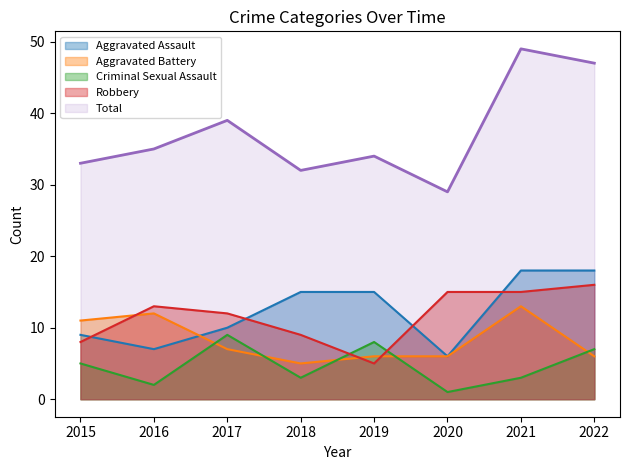

Rank the series by their maximum value, from highest to lowest.

Total, Aggravated Assault, Robbery, Aggravated Battery, Criminal Sexual Assault